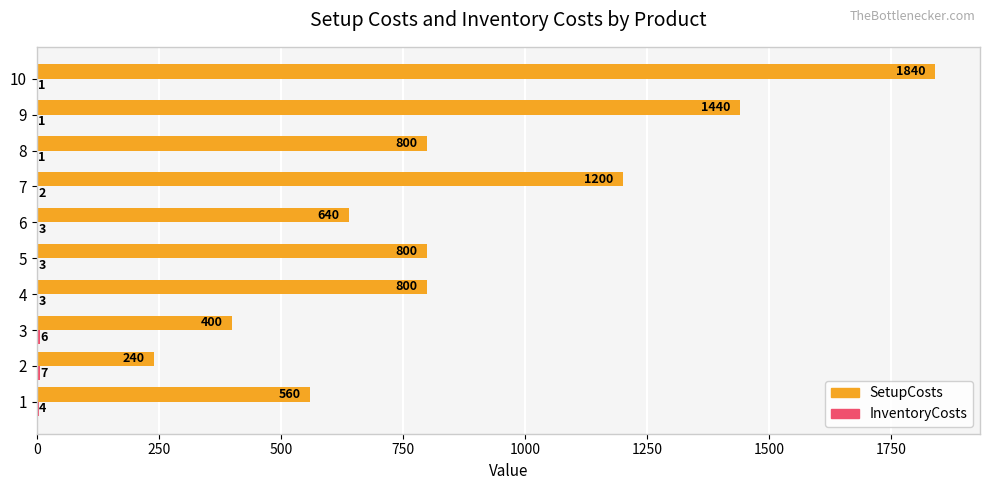

True or false: SetupCosts has a value of 240 at 2.

True